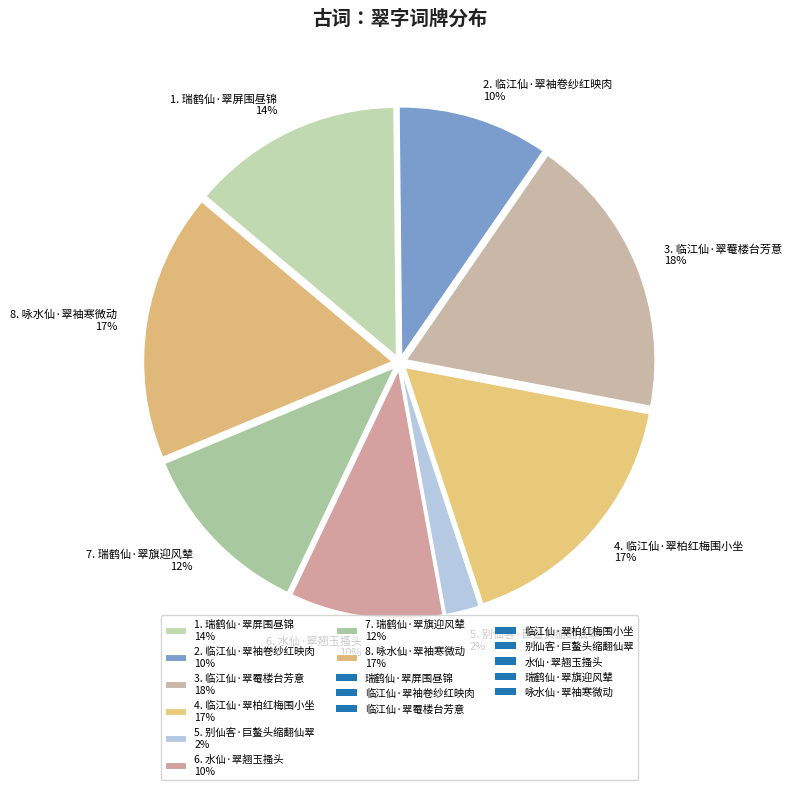

Which category has the smallest portion of the pie?

5. 别仙客·巨鳌头缩翻仙翠 2%